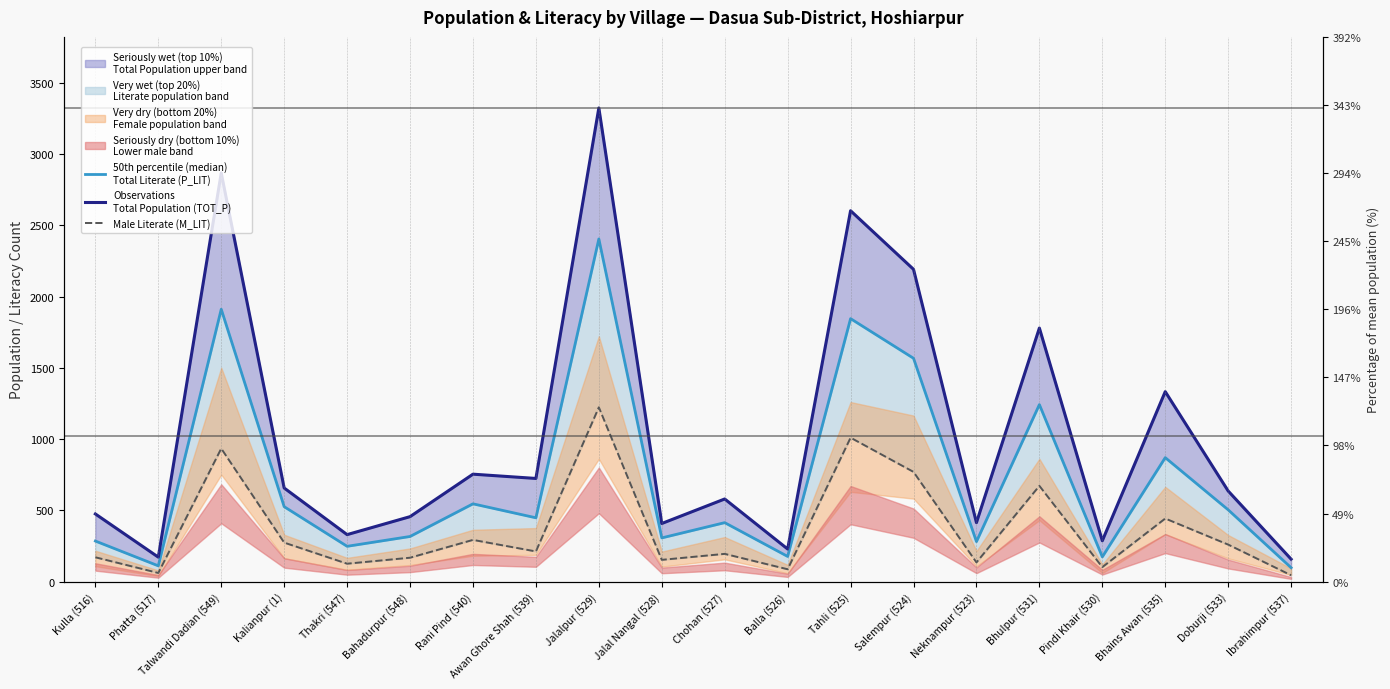

Where is Male Literate (M_LIT) nearest to the value 634?

Bhulpur (531)